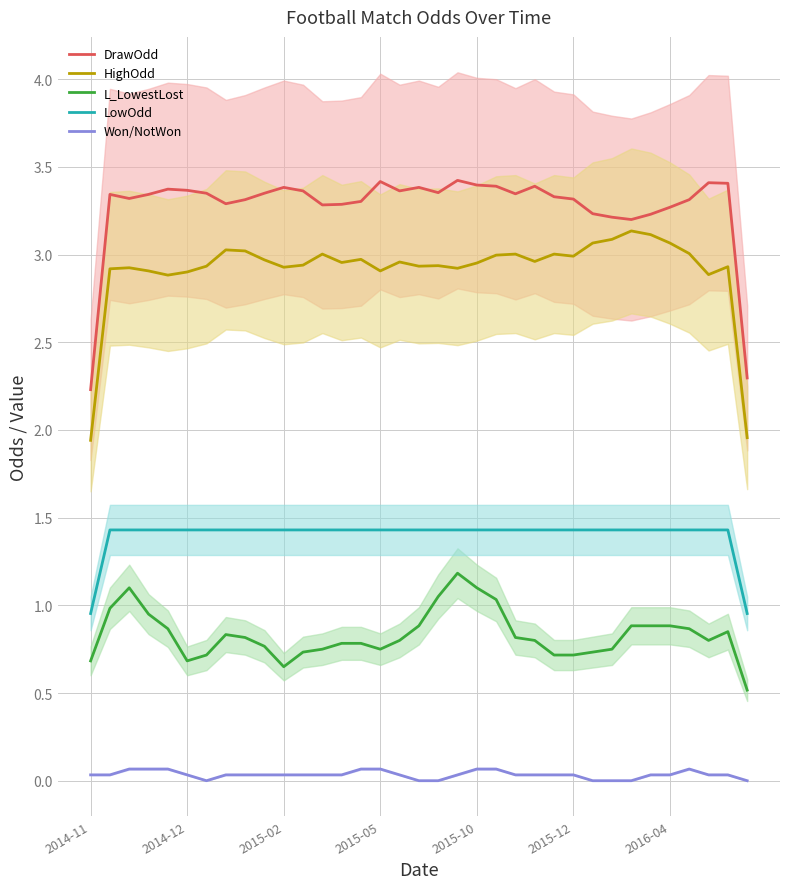

How many lines are shown in the chart?

5